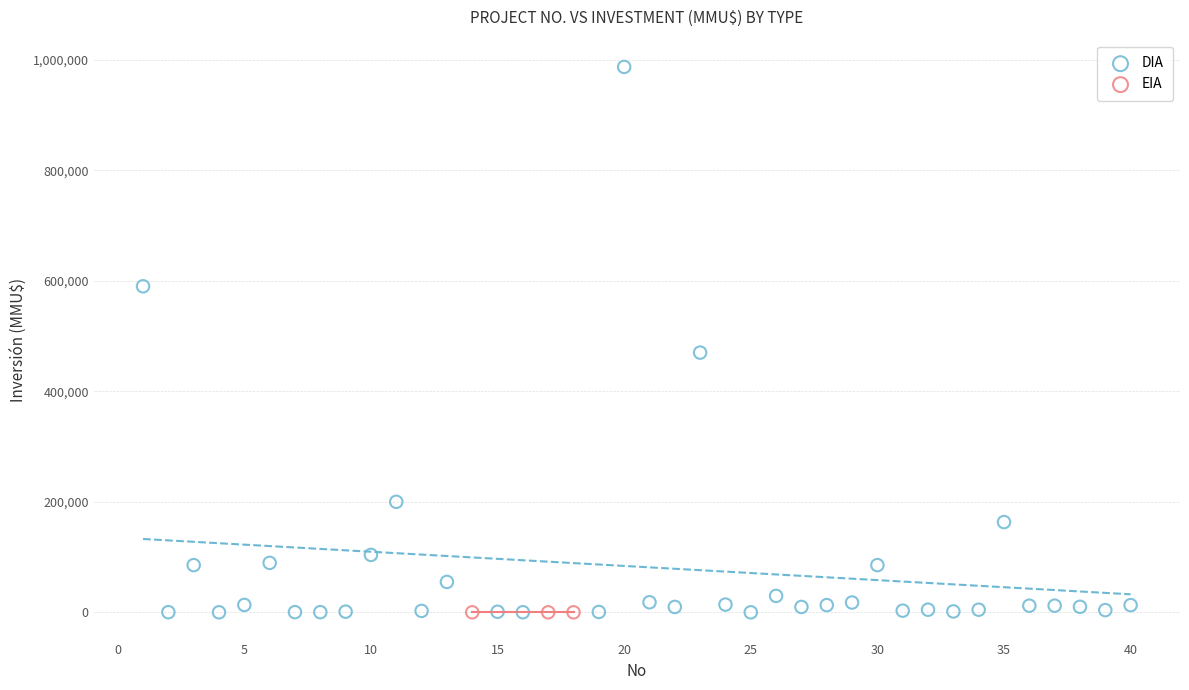

Which series reaches the maximum Y coordinate?

DIA